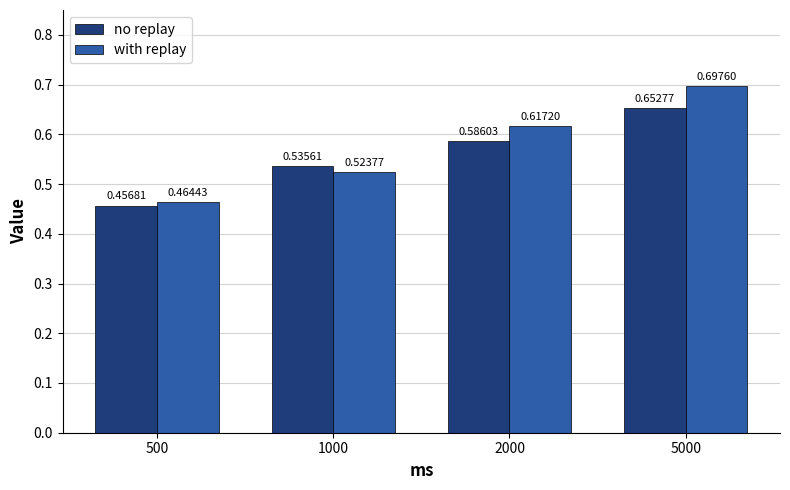

Between 500 and 2000, which series saw the biggest shift?

with replay